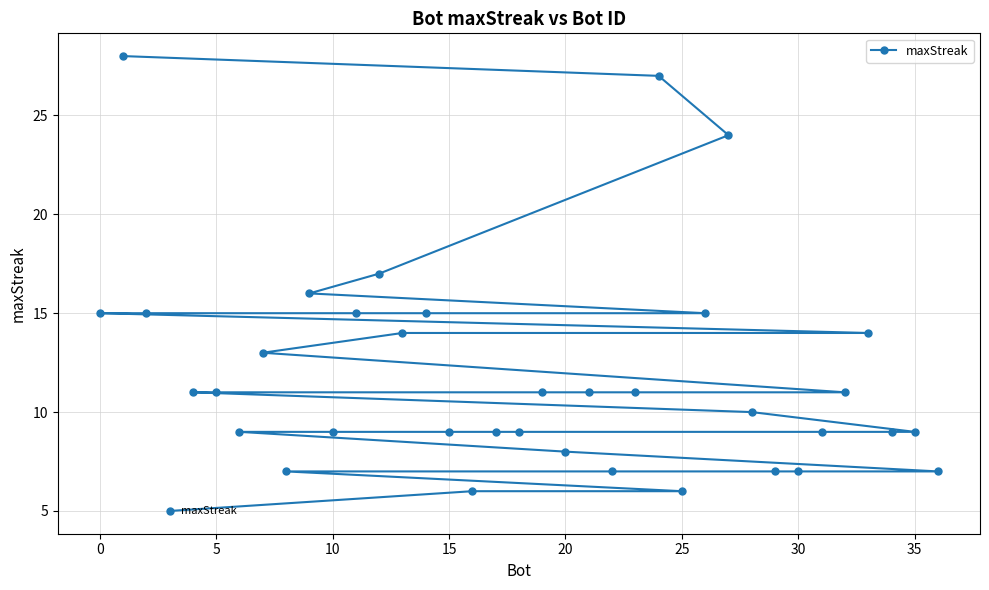

What is the minimum value shown in the chart?

5